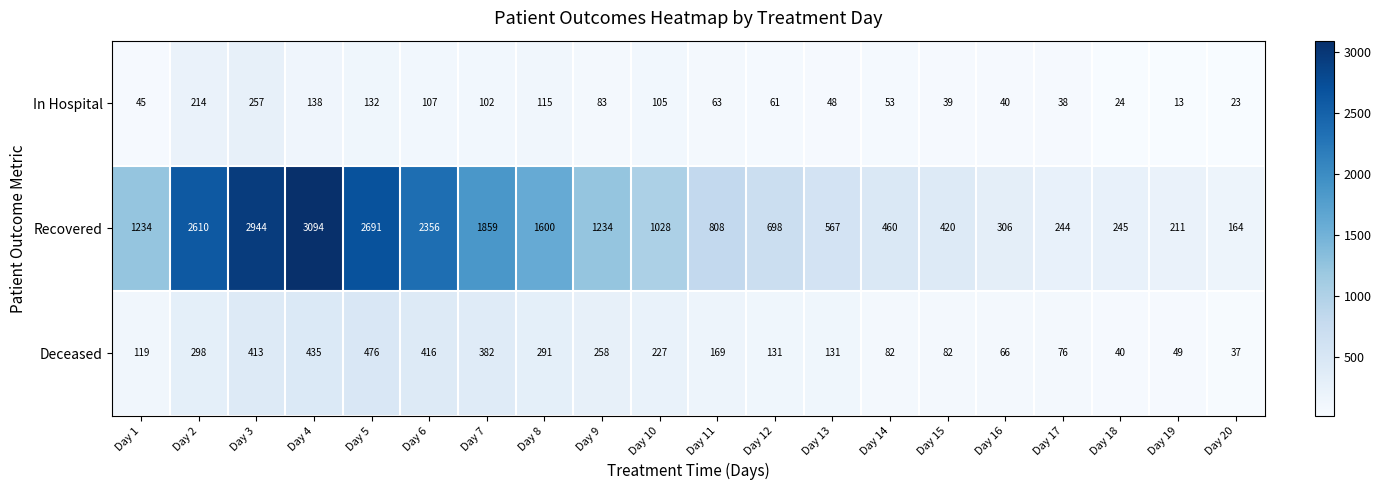

True or false: In Hospital has a value of 105 at Day 10.

True